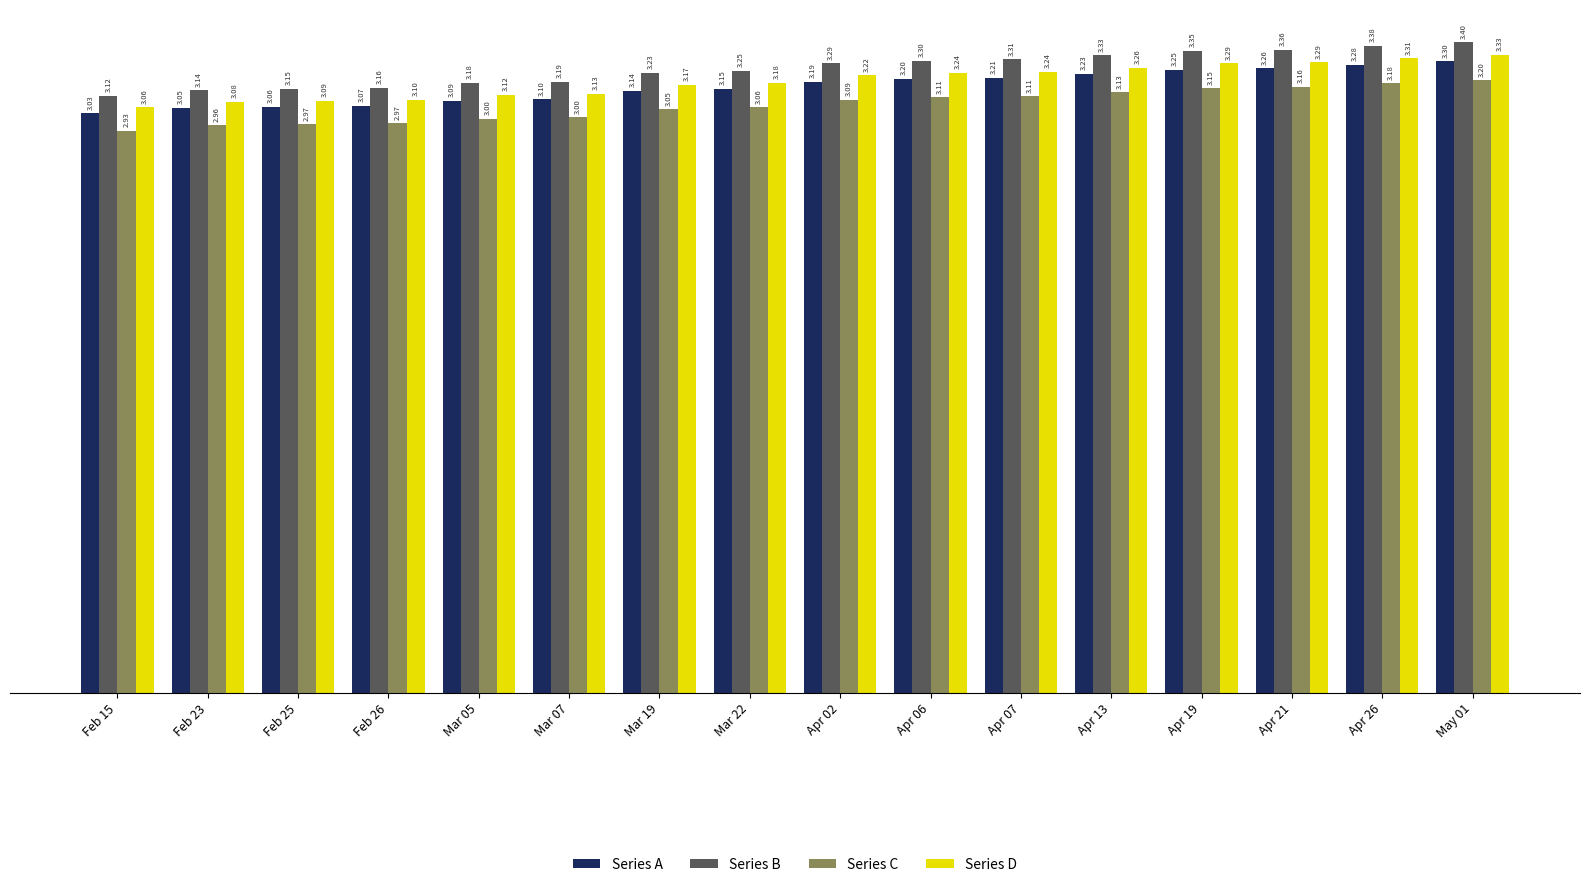

Is the value of Series A at Feb 25 greater than the value of Series B at Apr 19?

No